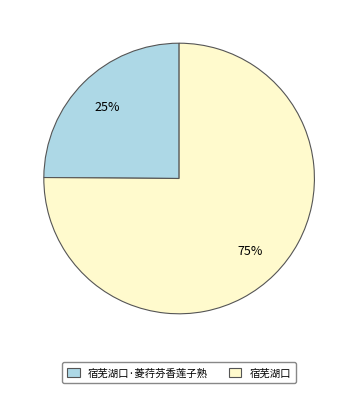

Do 宿芜湖口·菱荇芬香莲子熟 and 宿芜湖口 together represent more than half of the pie?

Yes